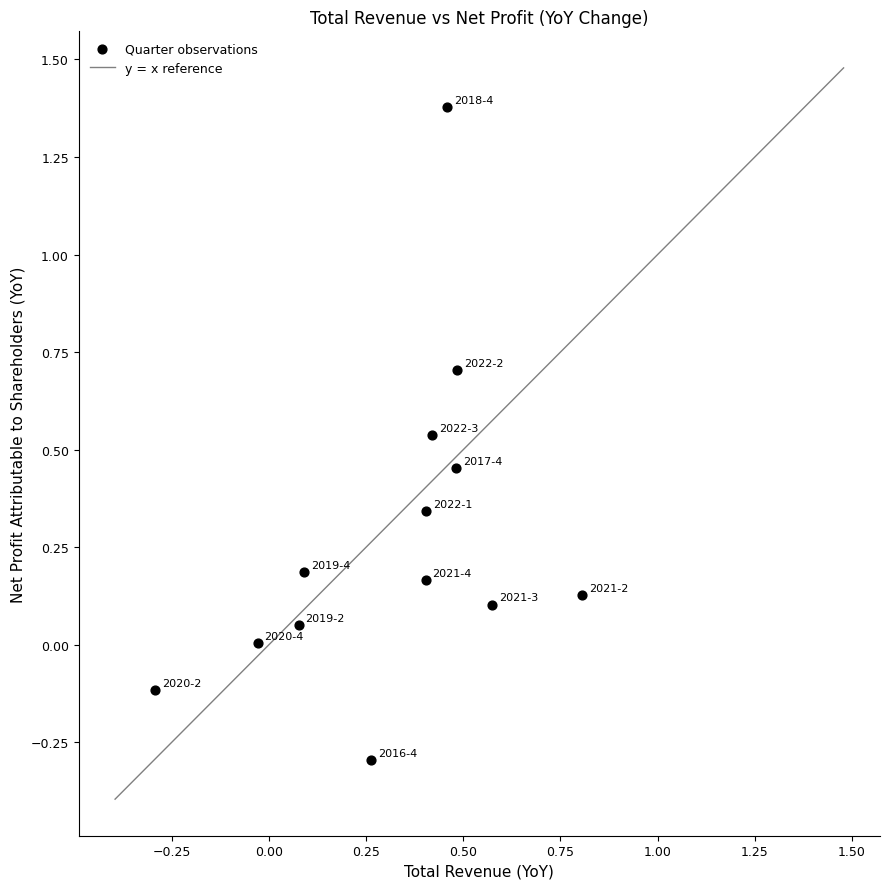

What is the range of Y values (max minus min)?

1.7